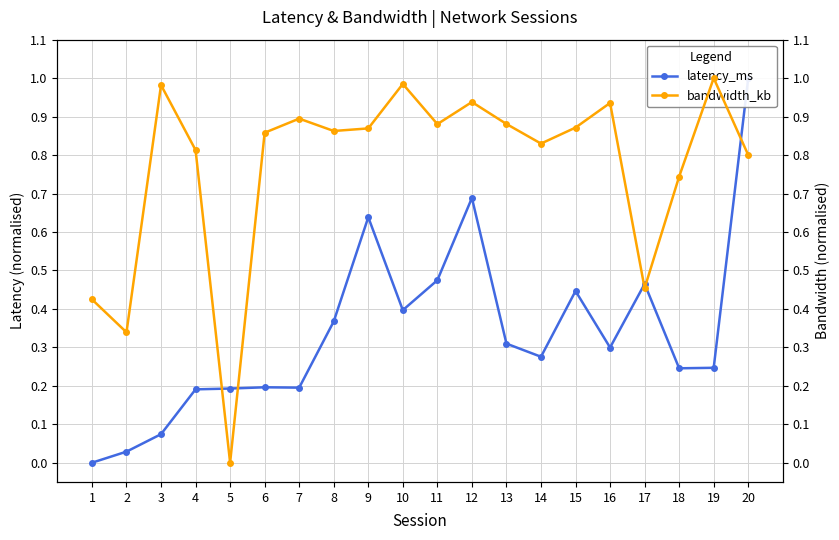

In bandwidth_kb, how many points are lower than both neighbors (excluding endpoints)?

6